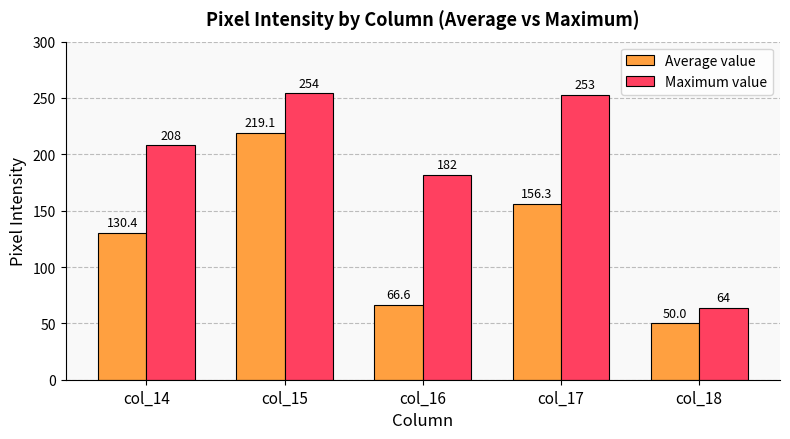

What is the greatest value displayed?

254.0